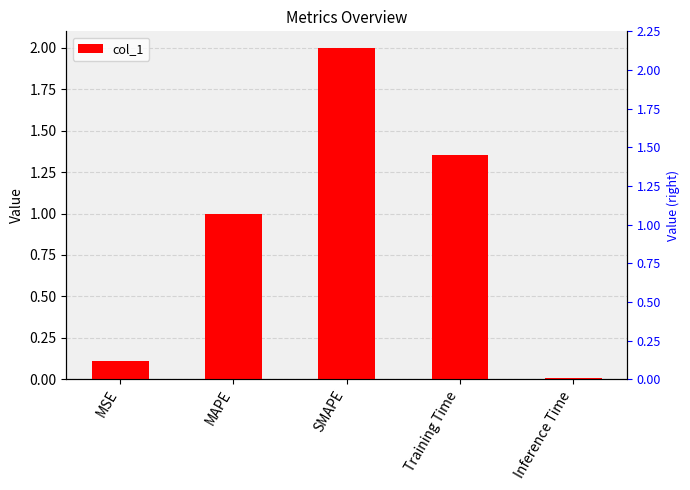

What position from the right is Training Time?

2